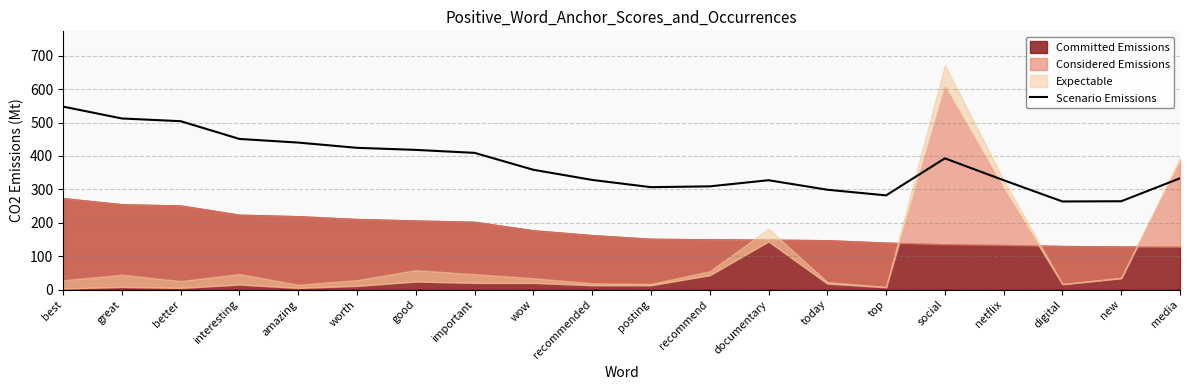

At which label does Scenario Emissions reach its peak?

best